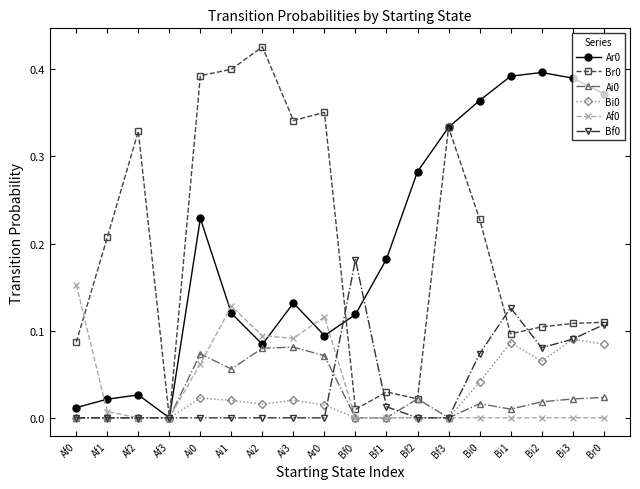

How many lines are shown in the chart?

6